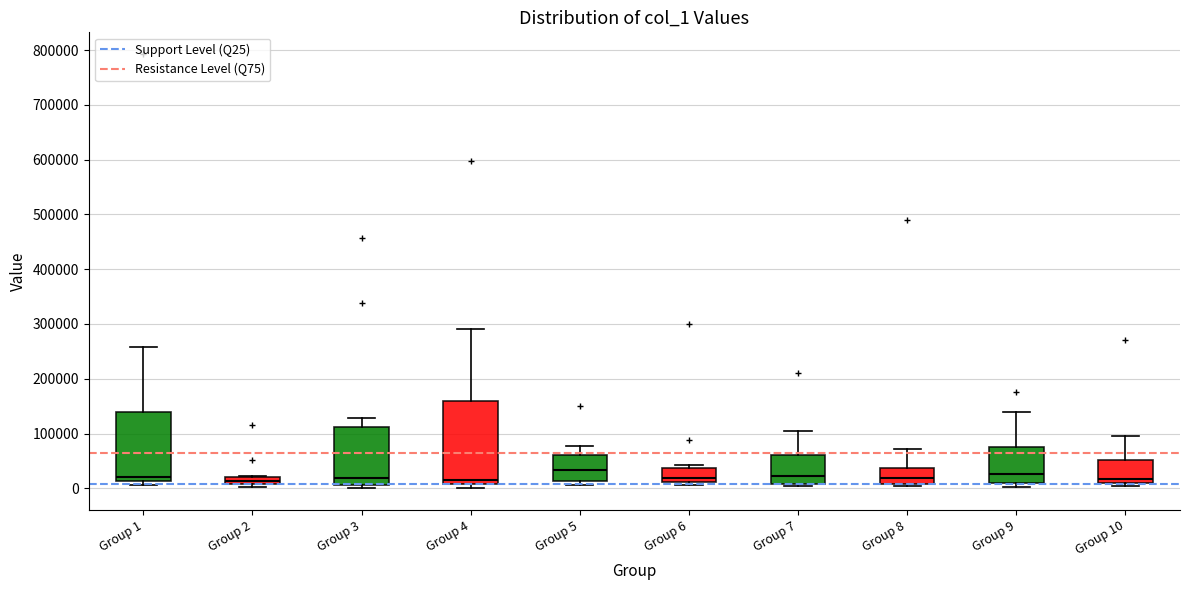

Which box is the tallest, from its lower edge to its upper edge?

Group 4